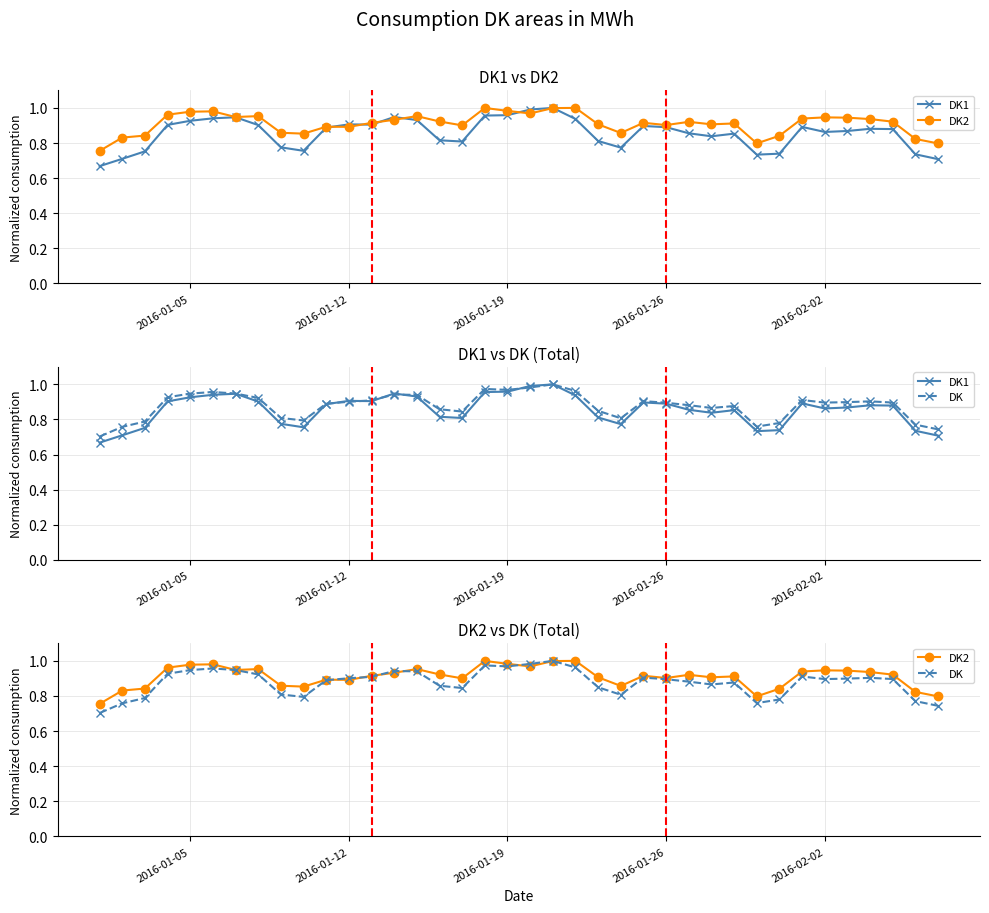

List the series in order of their peak value, highest first.

DK1, DK2, DK